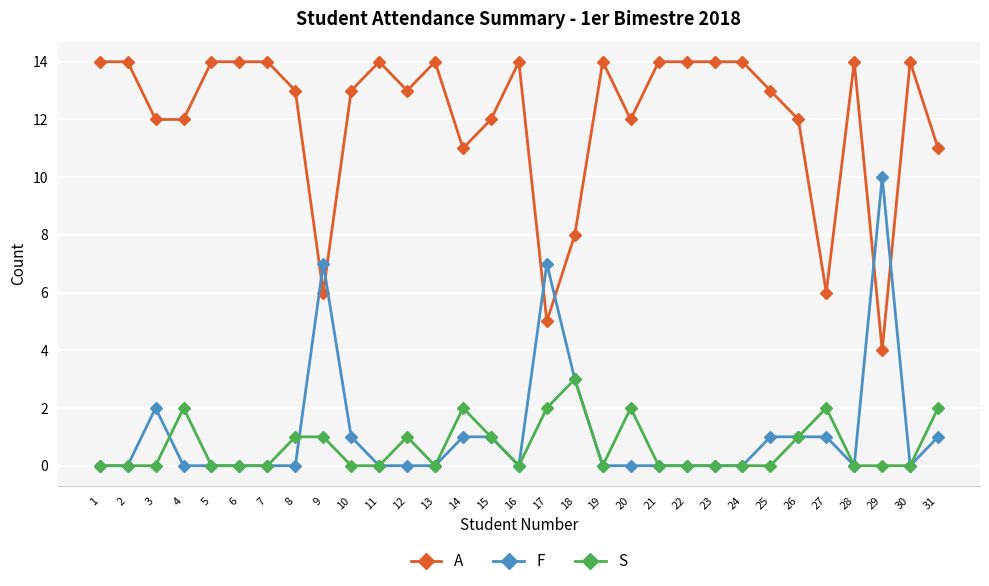

What is the minimum value for A?

4